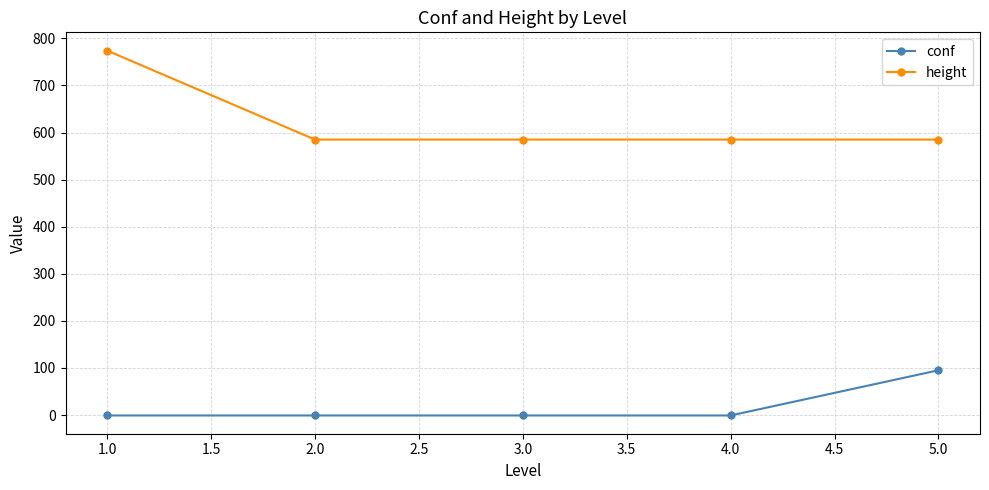

Between 1.0 and 5.0, which series saw the biggest shift?

height